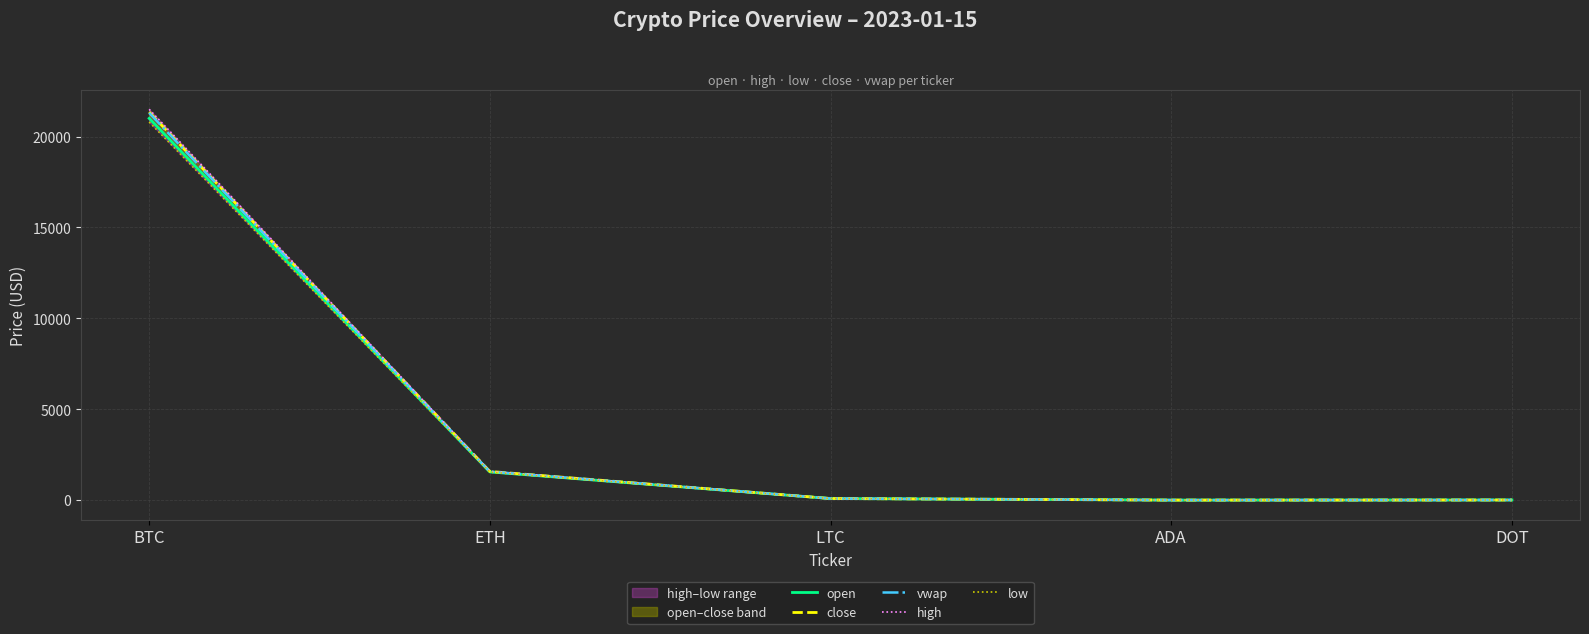

What is the average value of the vwap series?

4591.7